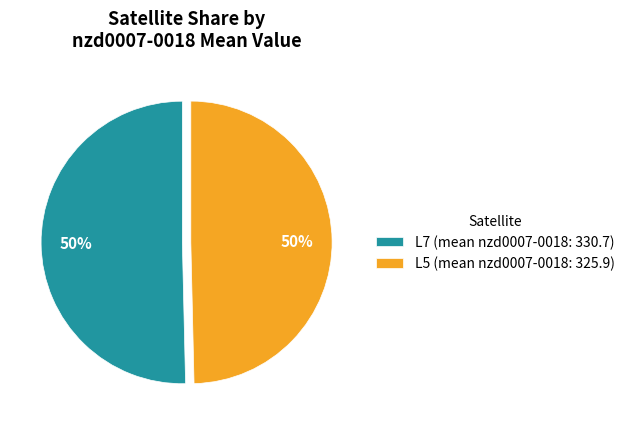

To the nearest percent, what is the average slice percentage?

50%